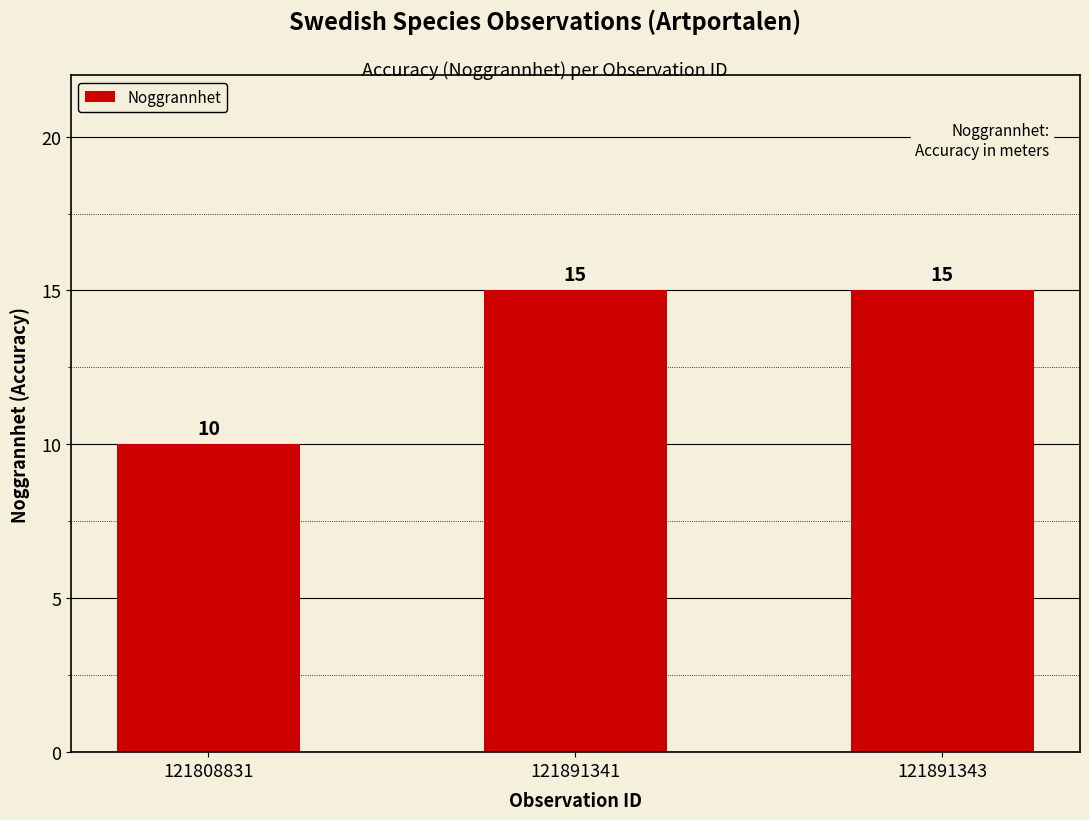

What is the sum of all values?

40